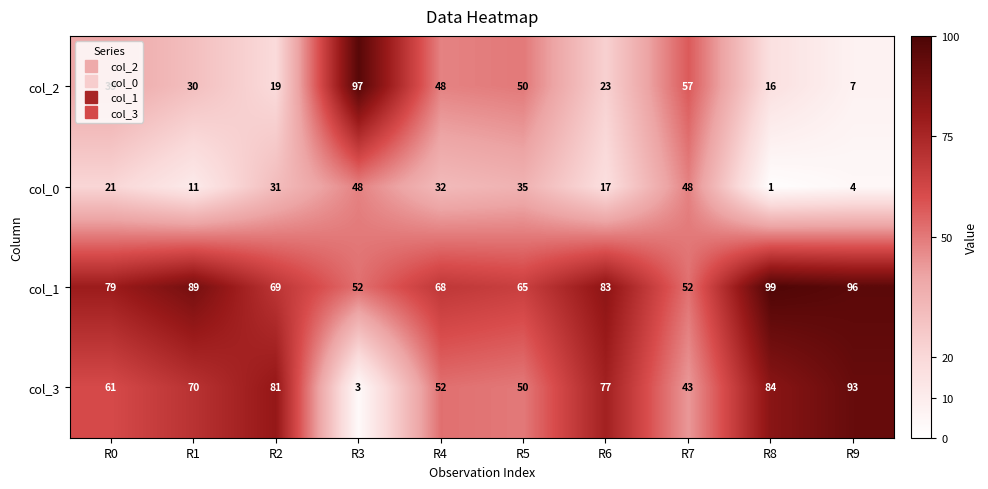

What is the approximate value of col_1 at R6?

83